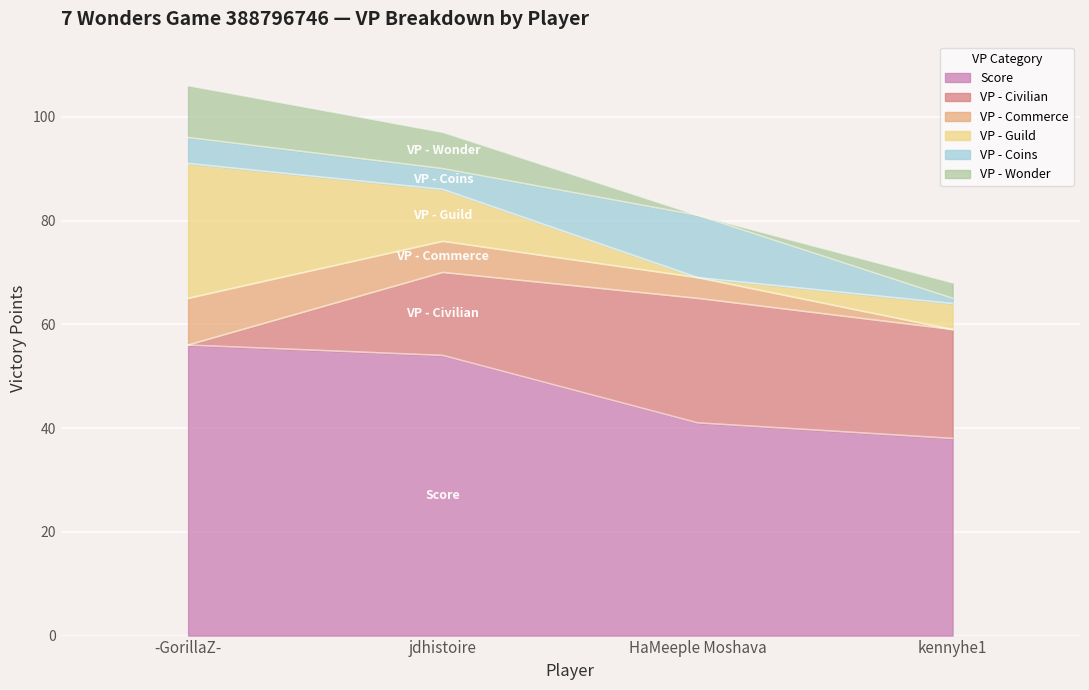

What is the difference between the maximum and second lowest values in the VP - Wonder series?

7